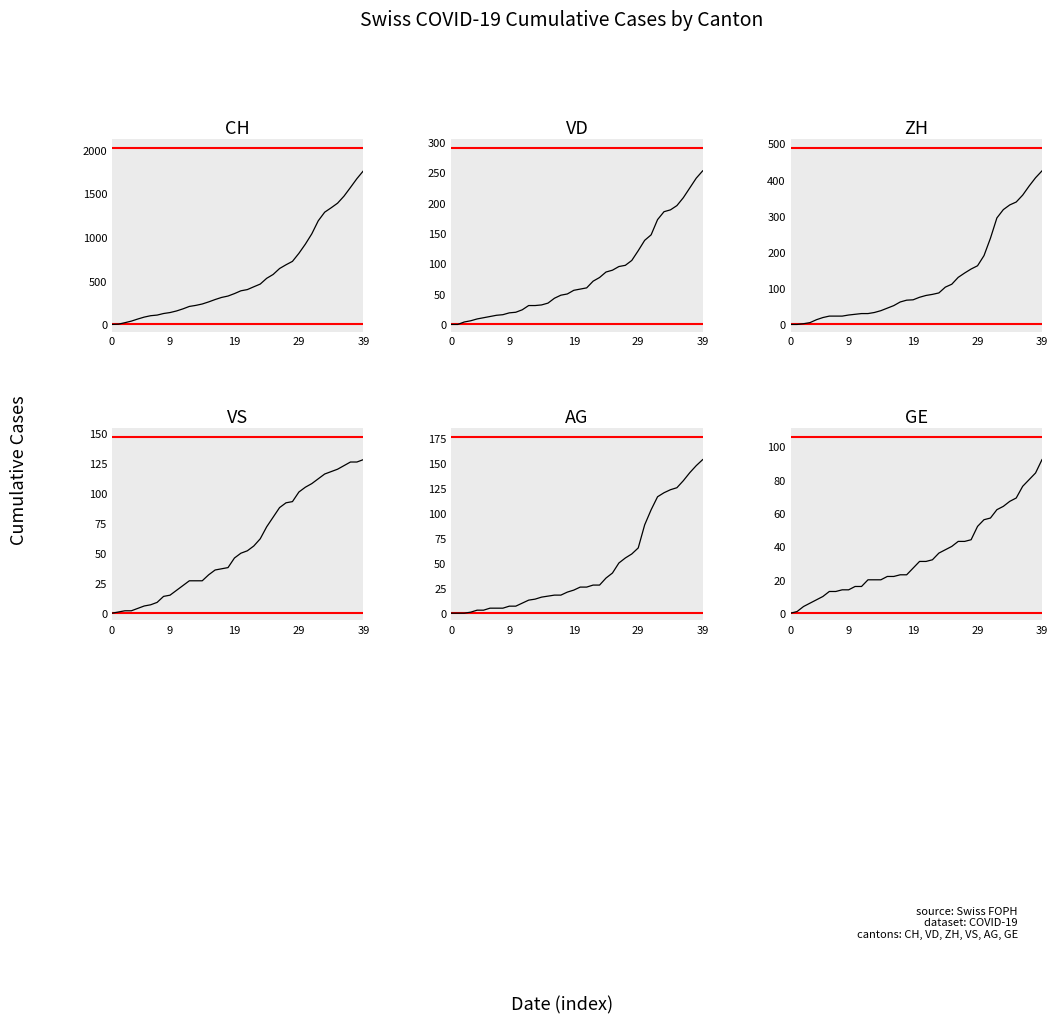

List the series in order of their peak value, highest first.

CH, ZH, VD, AG, VS, GE